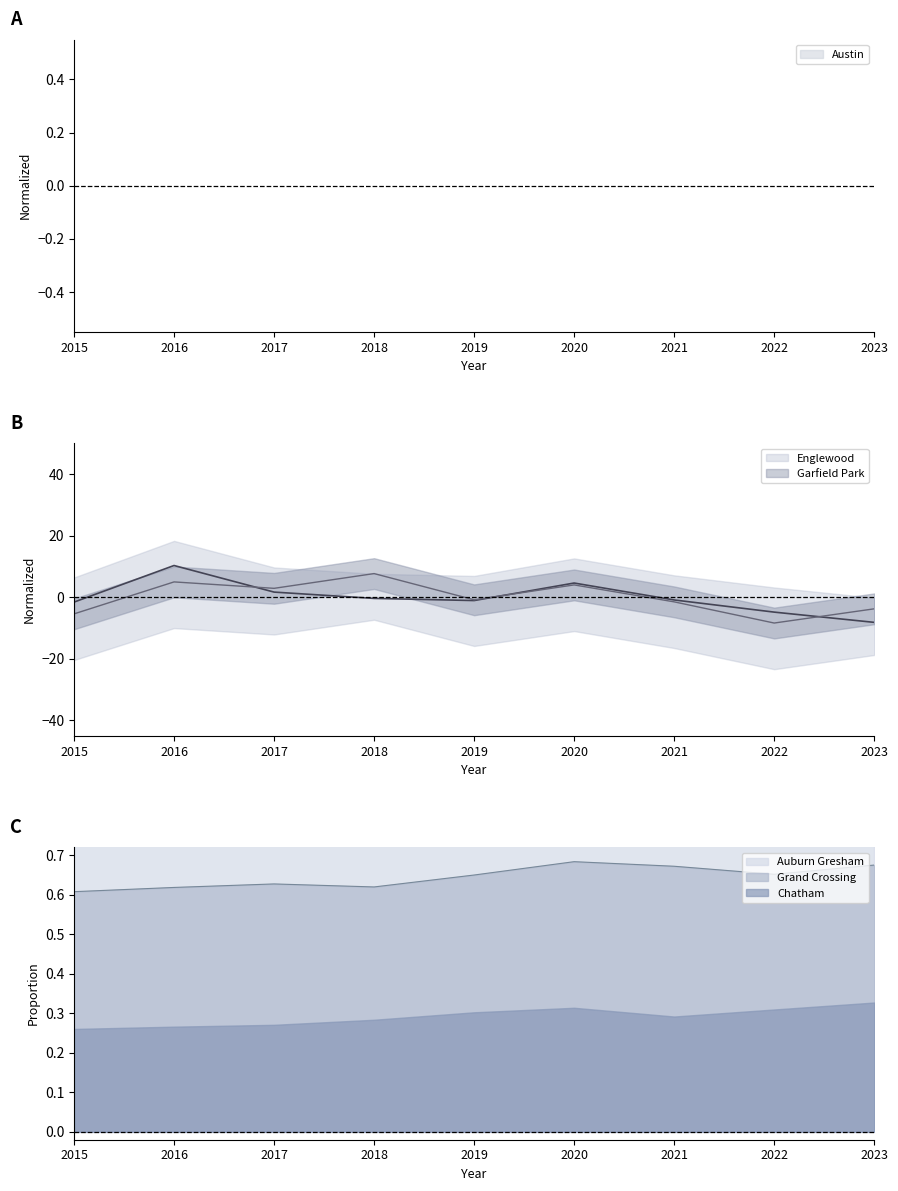

The value of Englewood at 2016 is 15.1. True or false?

False